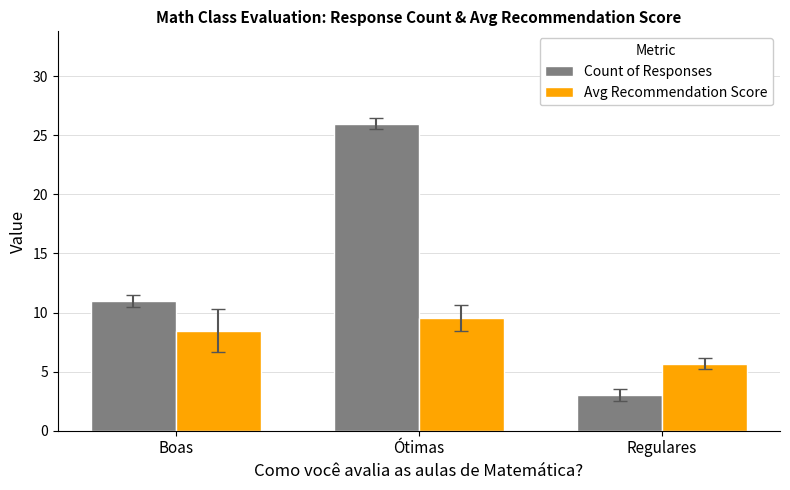

List the labels in order of Count of Responses value, largest first.

Ótimas, Boas, Regulares